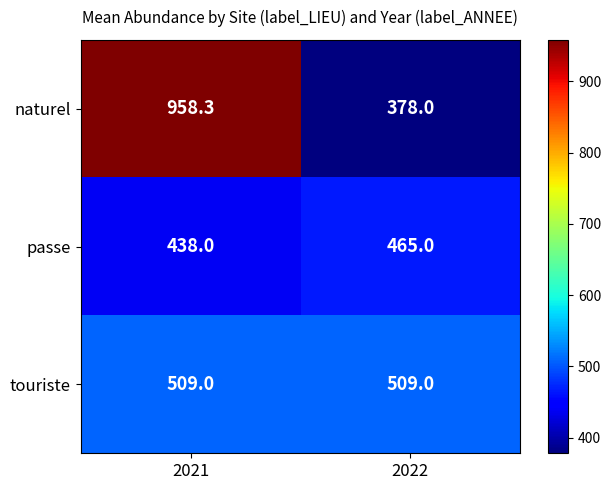

True or false: passe has a value of 610.0 at 2022.

False